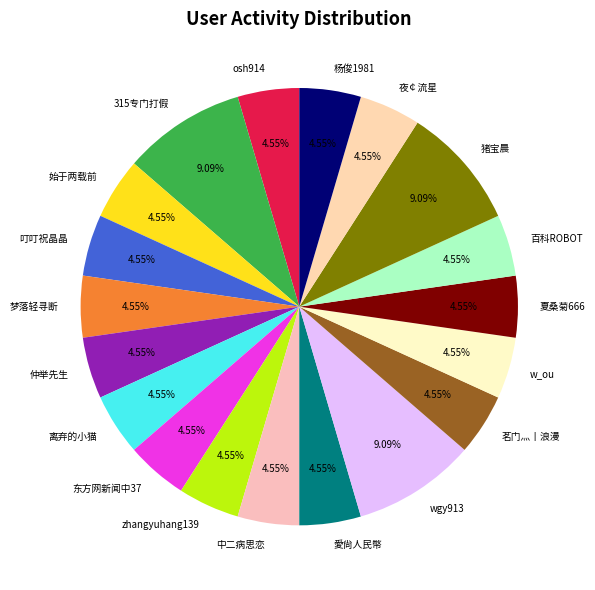

Is there any slice that represents more than half of the pie?

No